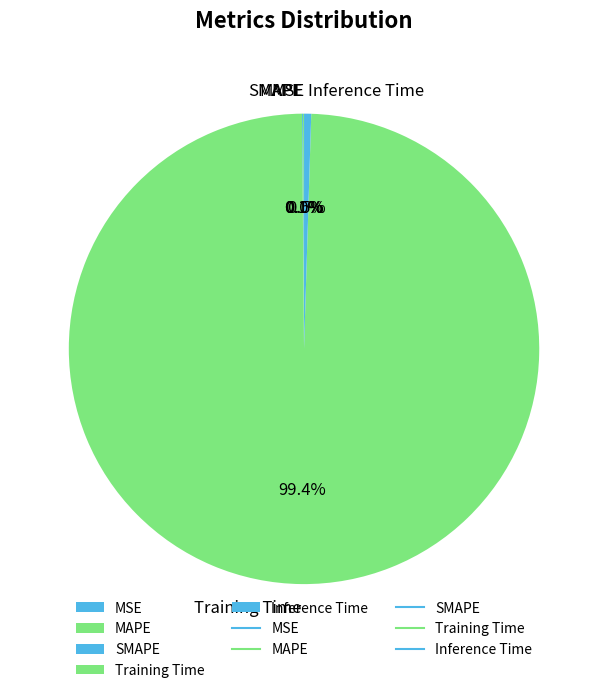

What is the largest slice in the pie chart?

Training Time